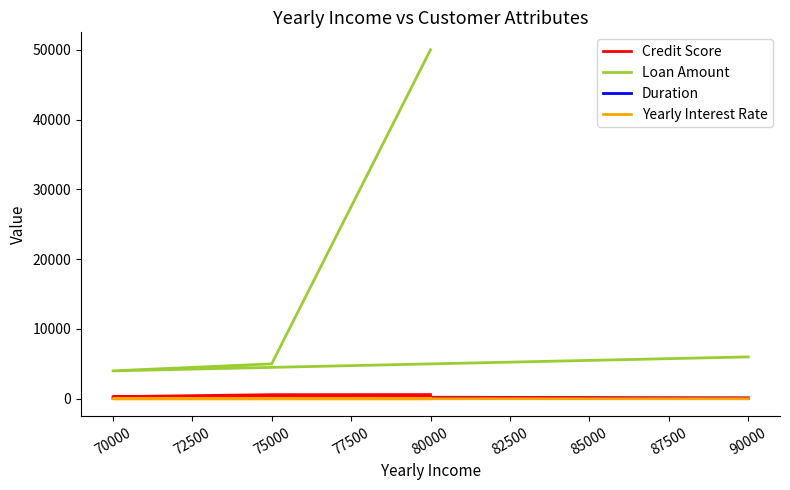

What is the sum of all Duration values?

134